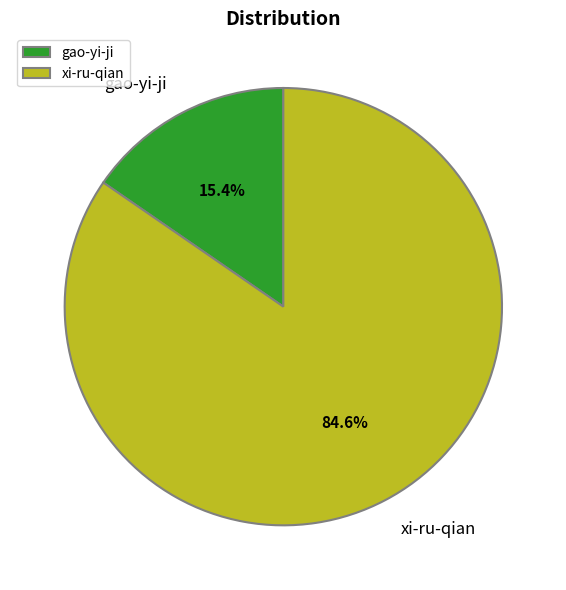

Rank the categories by value from highest to lowest.

xi-ru-qian, gao-yi-ji